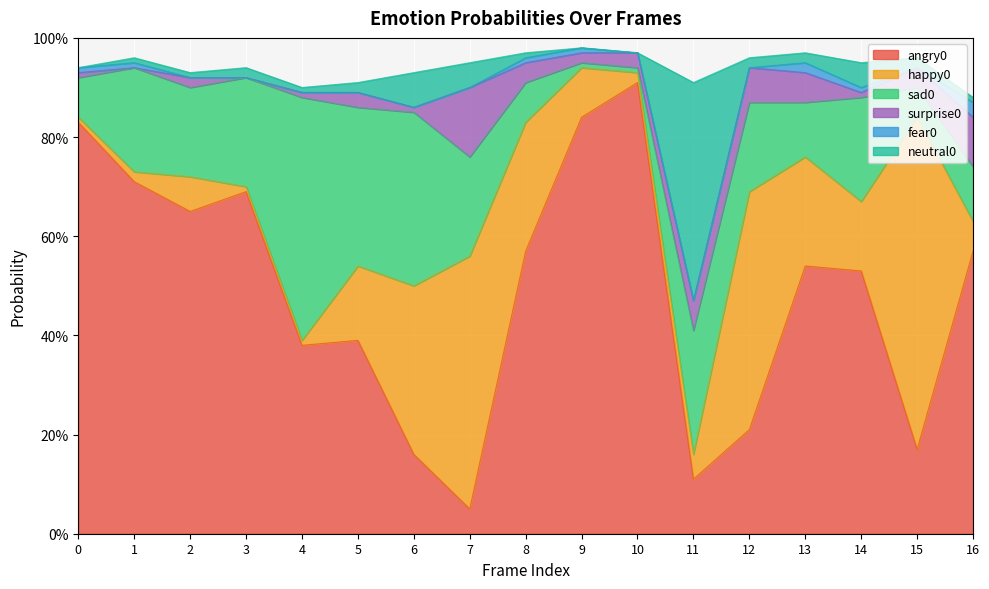

Between 2 and 12, which series saw the biggest shift?

angry0